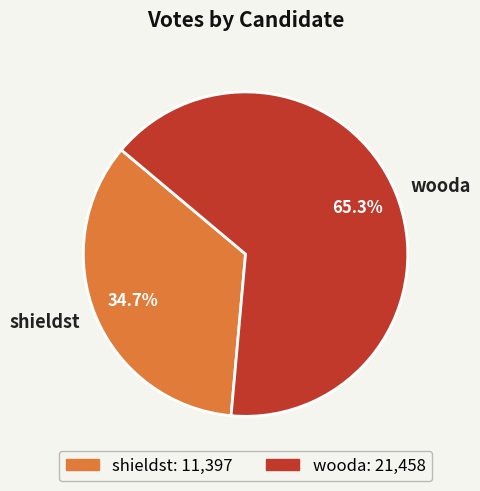

To the nearest percent, what percentage of the pie is wooda?

65%